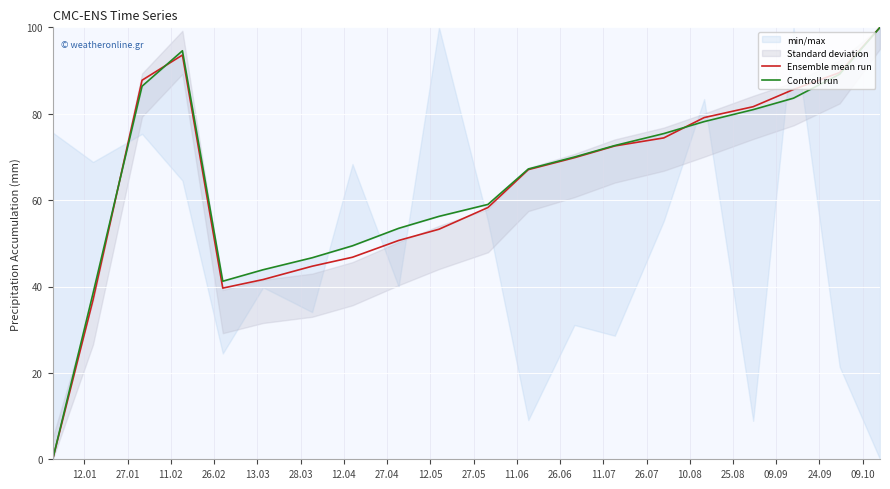

At which label does Controll run first exceed 69?

11.02